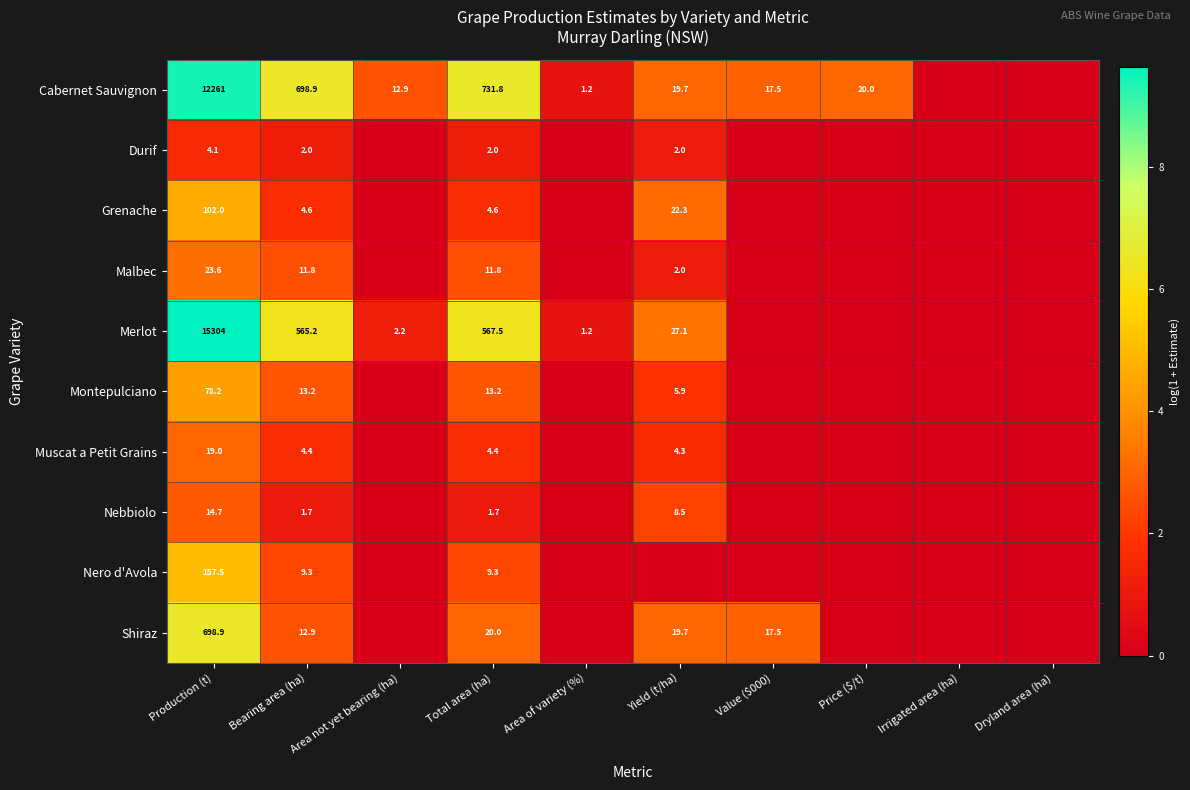

What is the difference between the highest and lowest values at Production (t)?

15299.9